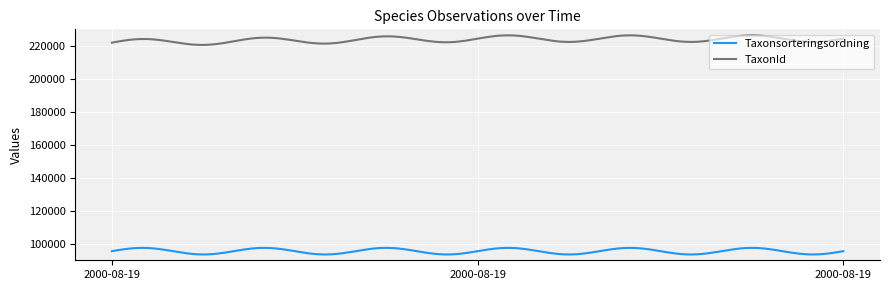

Rank the series by their maximum value, from highest to lowest.

TaxonId, Taxonsorteringsordning